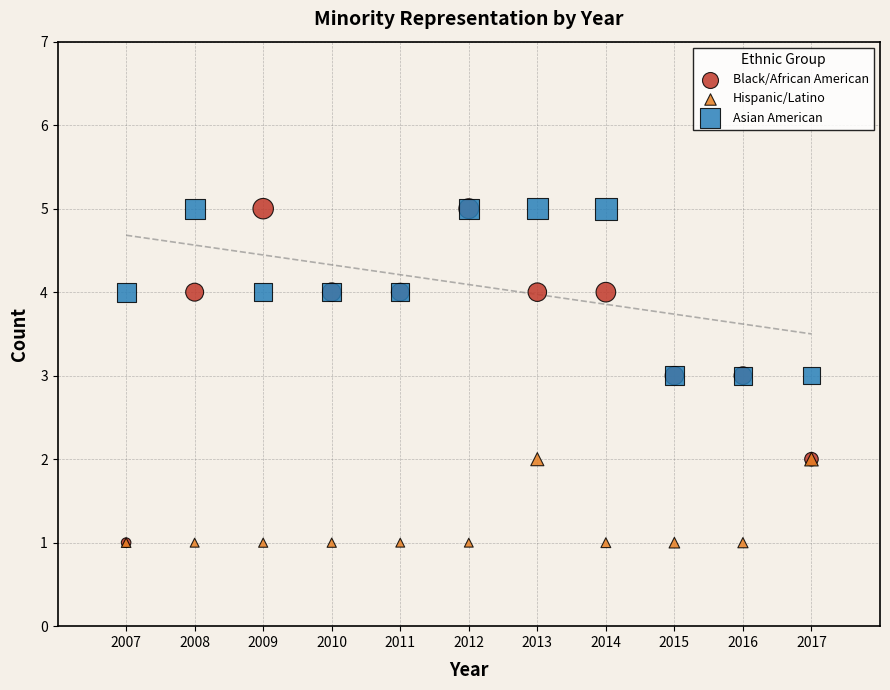

Which series has the largest Y range (max minus min)?

Black/African American